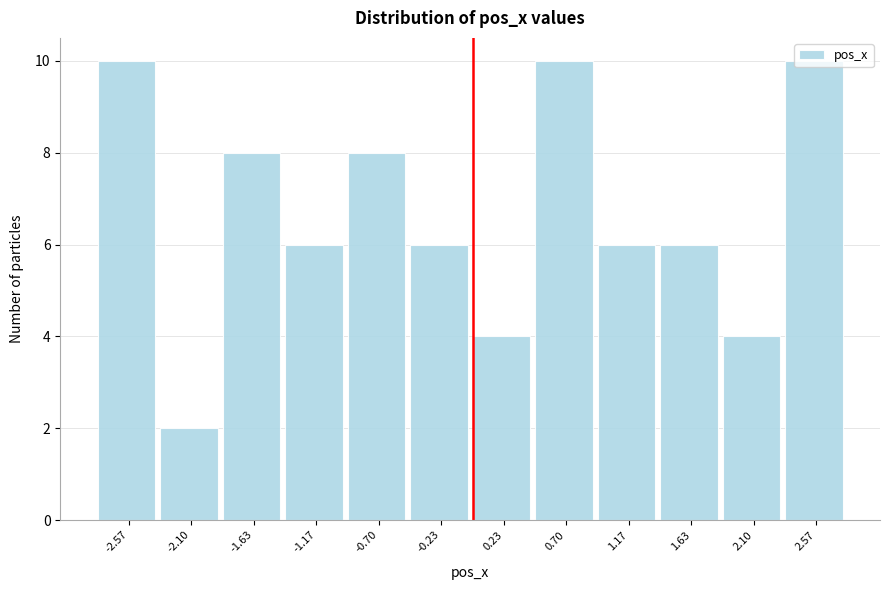

Reading left to right, transcribe this chart: for each bar, give the range it covers on the x-axis and its height. Neither the bar edges nor the heights are printed on the chart, so give them approximately, as read against the axes.

-2.80 to -2.35: 10
-2.35 to -1.85: 2
-1.85 to -1.40: 8
-1.40 to -0.95: 6
-0.95 to -0.45: 8
-0.45 to 0.00: 6
0.00 to 0.45: 4
0.45 to 0.95: 10
0.95 to 1.40: 6
1.40 to 1.85: 6
1.85 to 2.35: 4
2.35 to 2.80: 10